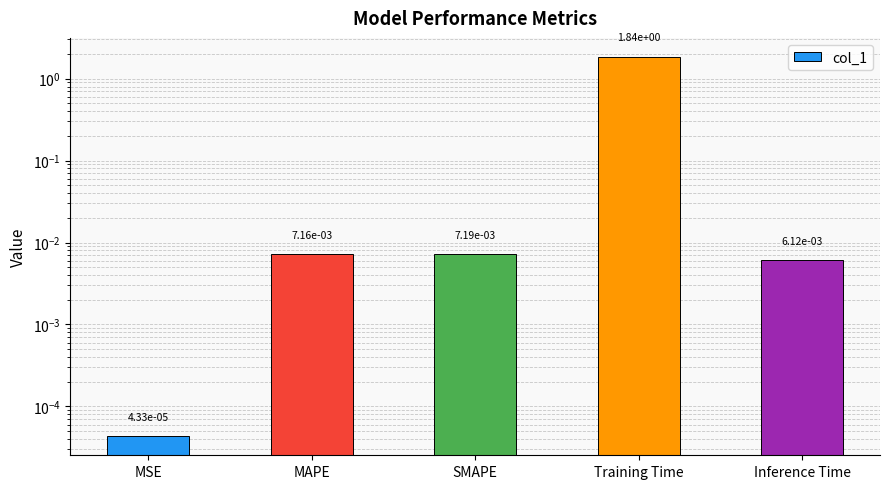

Rank the categories by value from highest to lowest.

Training Time, SMAPE, MAPE, Inference Time, MSE